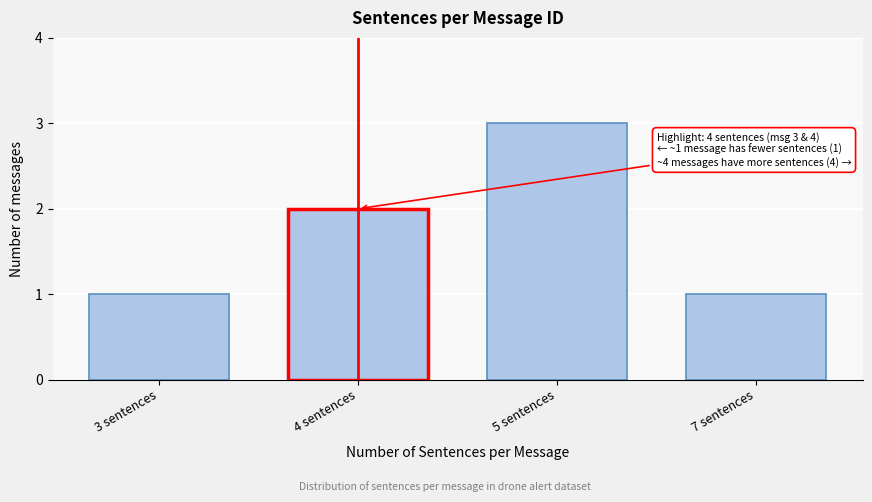

Reading left to right, extract all data points from this chart.

1	2	3	1